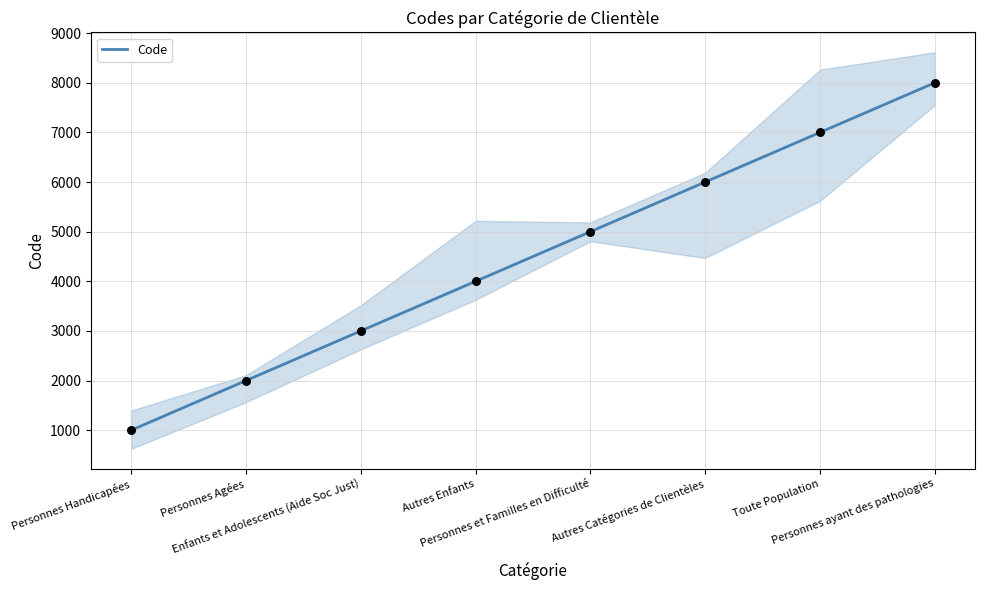

What is the change in value from Personnes Handicapées to Autres Catégories de Clientèles?

+5000